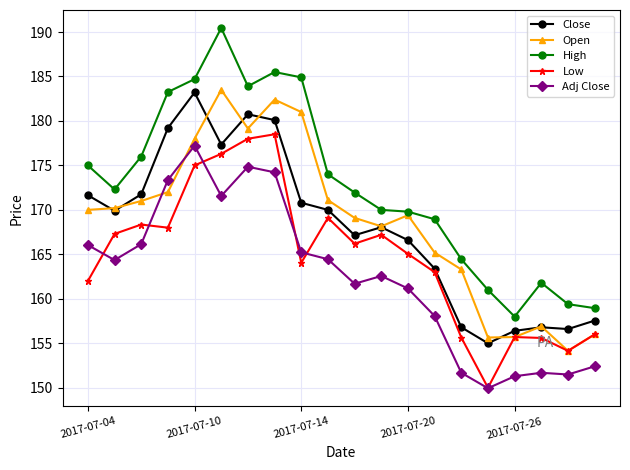

Which series has the largest total across all categories?

High